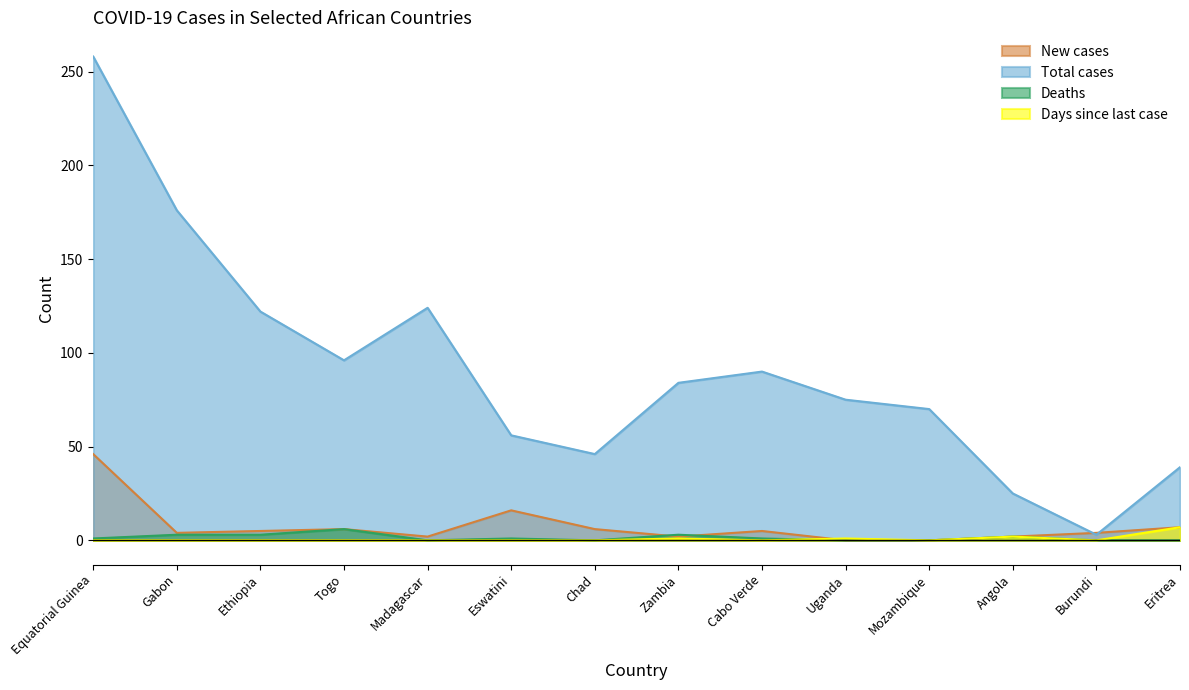

Count the Deaths values in the range 0 to 3.

13